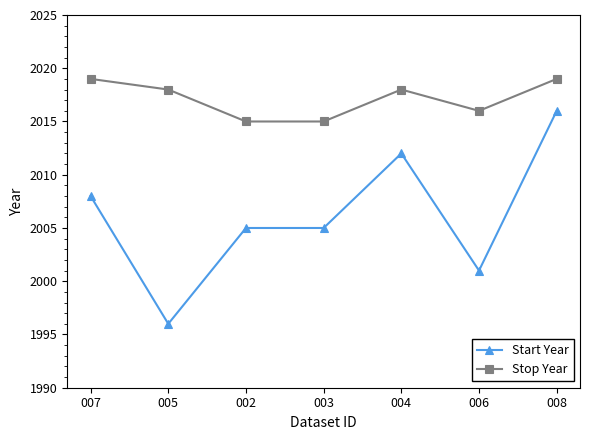

Rank the series by their average value, from highest to lowest.

Stop Year, Start Year